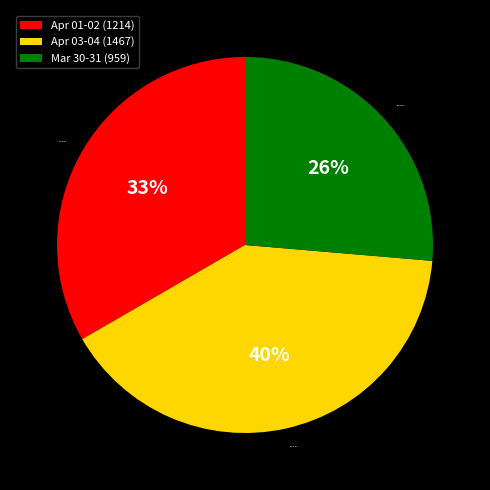

Do Mar 30-31 and Apr 01-02 together represent more than half of the pie?

Yes